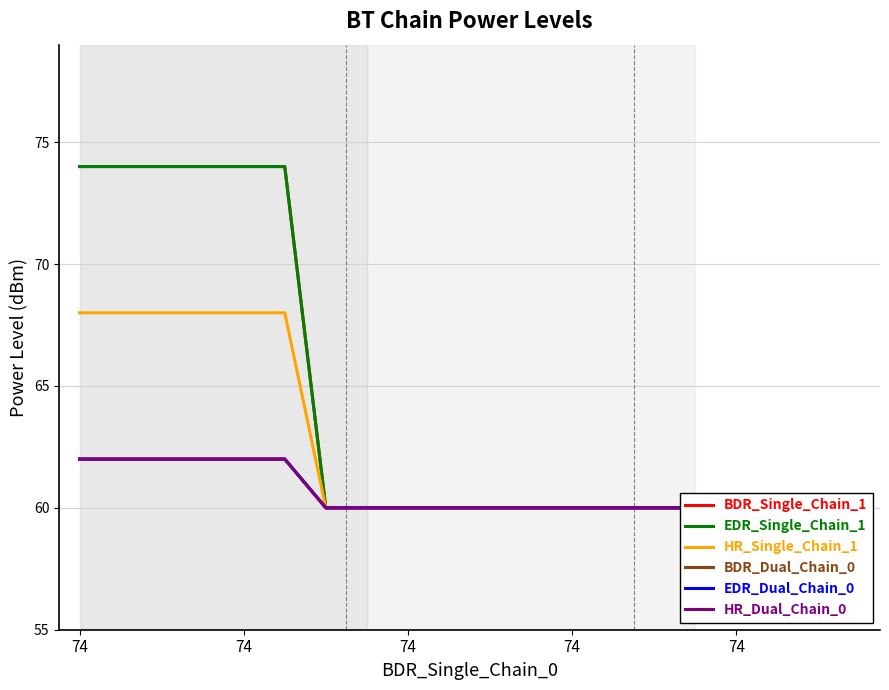

Reading left to right, transcribe all the data shown in this chart.

BDR_Single_Chain_1: 74	74	74	74	74	74	60	60	60	60	60	60	60	60	60	60	60	60	60	60
EDR_Single_Chain_1: 74	74	74	74	74	74	60	60	60	60	60	60	60	60	60	60	60	60	60	60
HR_Single_Chain_1: 68	68	68	68	68	68	60	60	60	60	60	60	60	60	60	60	60	60	60	60
BDR_Dual_Chain_0: 62	62	62	62	62	62	60	60	60	60	60	60	60	60	60	60	60	60	60	60
EDR_Dual_Chain_0: 62	62	62	62	62	62	60	60	60	60	60	60	60	60	60	60	60	60	60	60
HR_Dual_Chain_0: 62	62	62	62	62	62	60	60	60	60	60	60	60	60	60	60	60	60	60	60